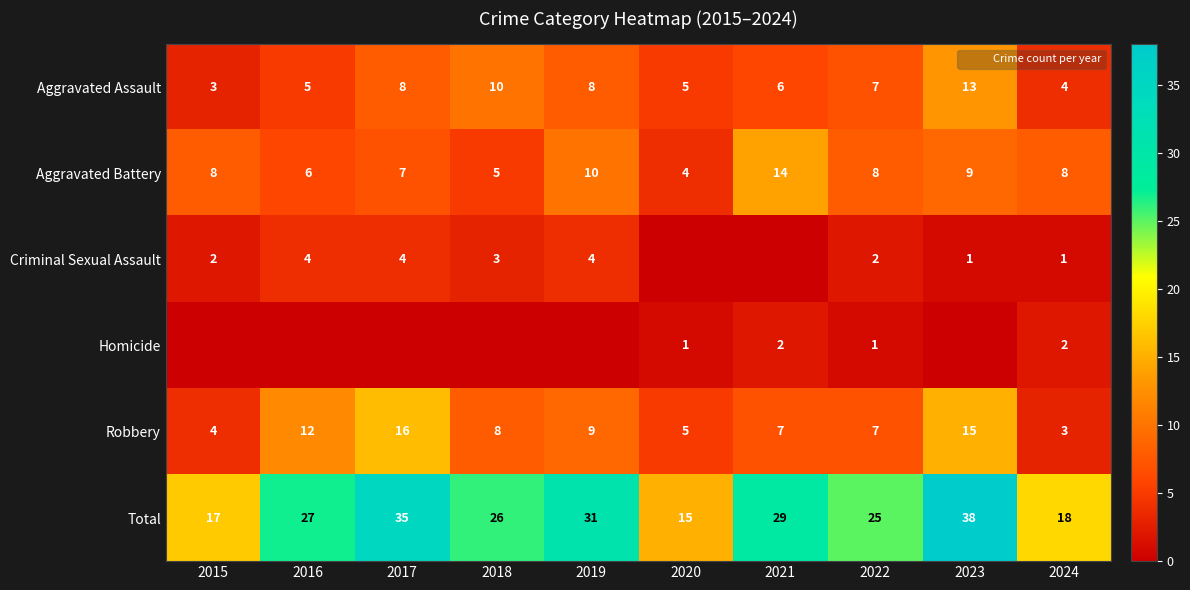

Between 2024 and 2015, which is larger?

2024